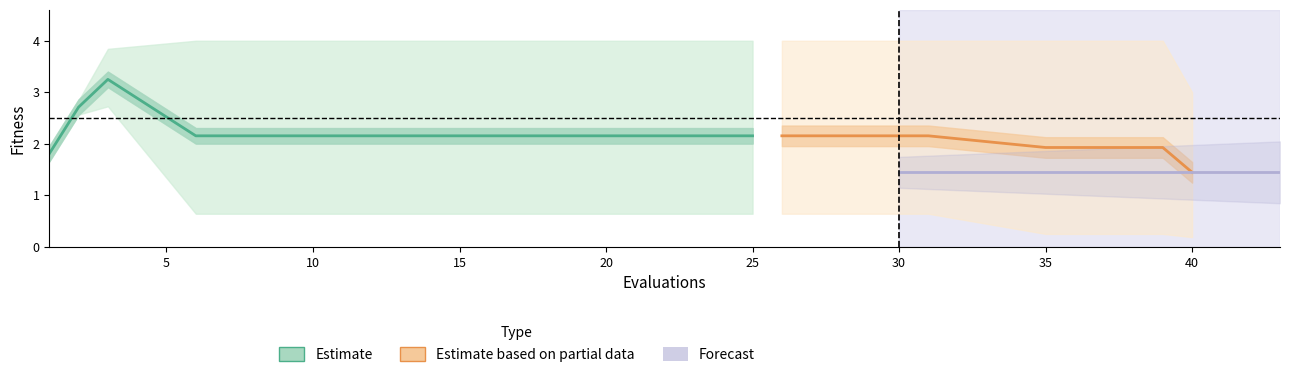

True or false: best has more than 0 interior local peaks.

False